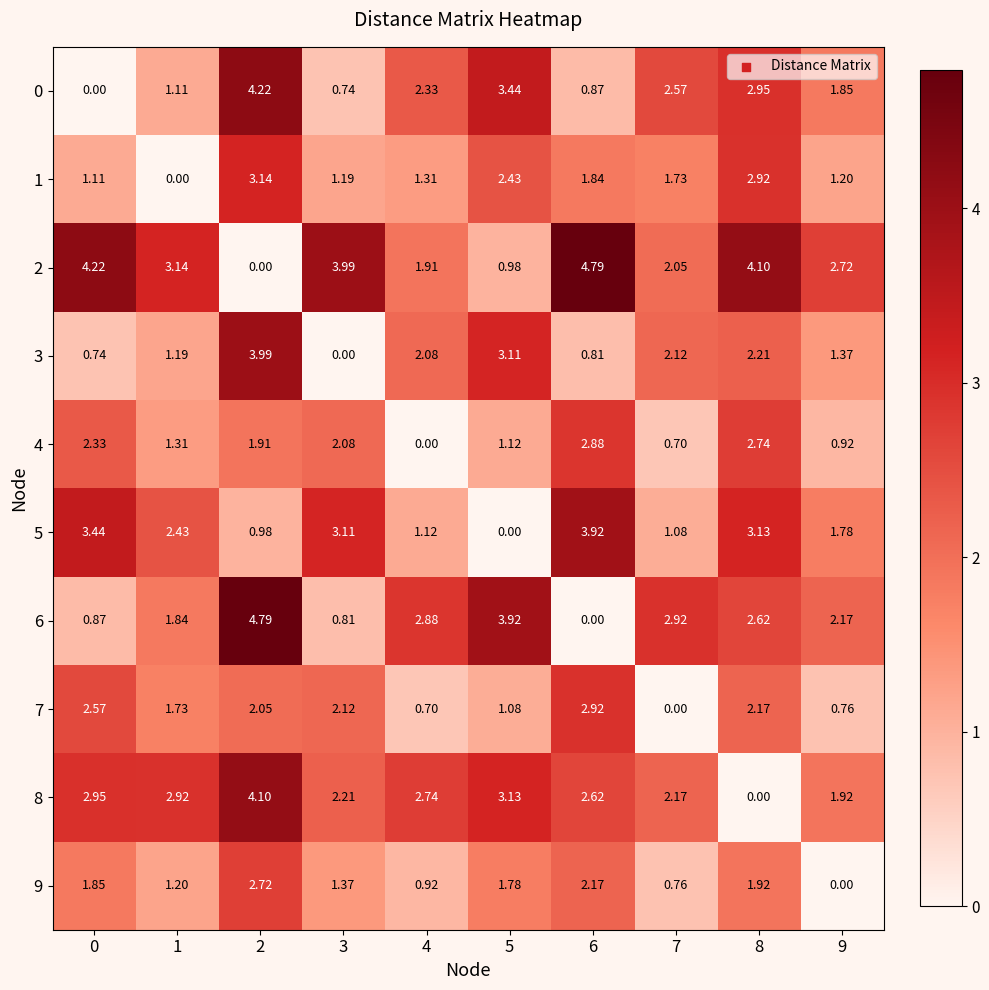

Which label corresponds to the largest value in the chart?

6